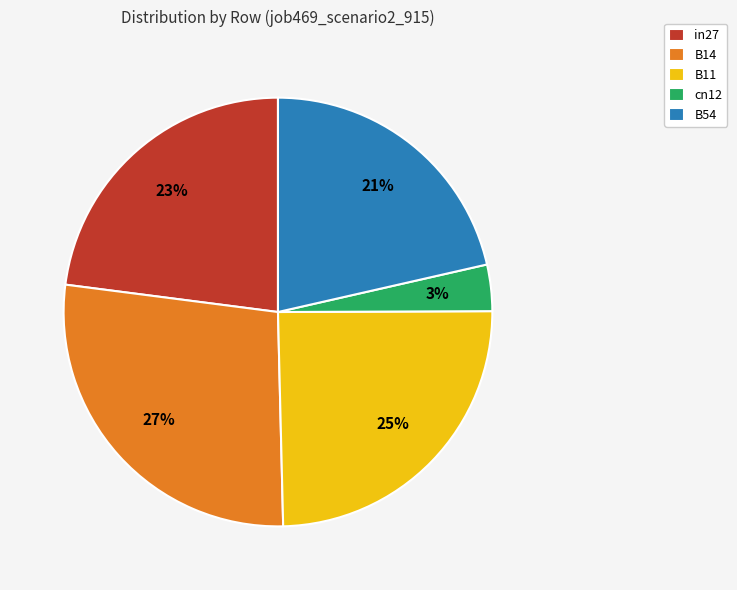

Rank the categories by value from highest to lowest.

B14, B11, in27, B54, cn12